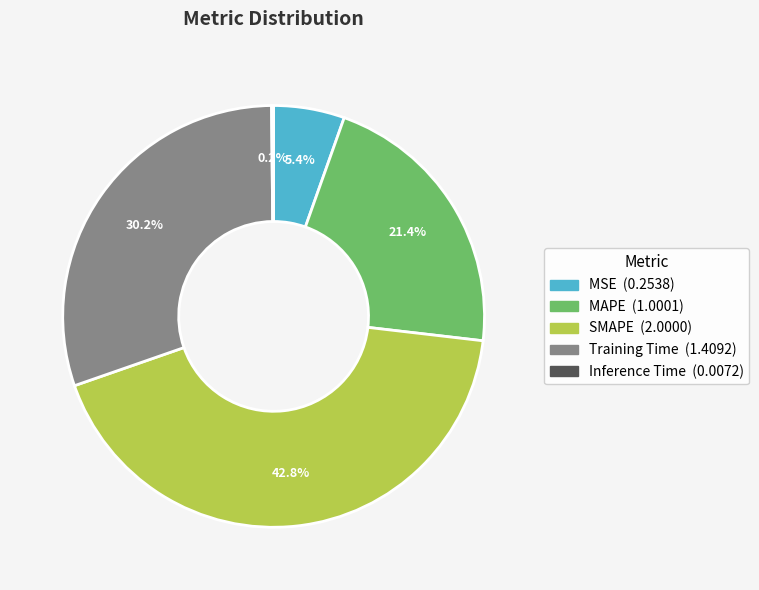

Combined, do MSE and MAPE account for over 50%?

No